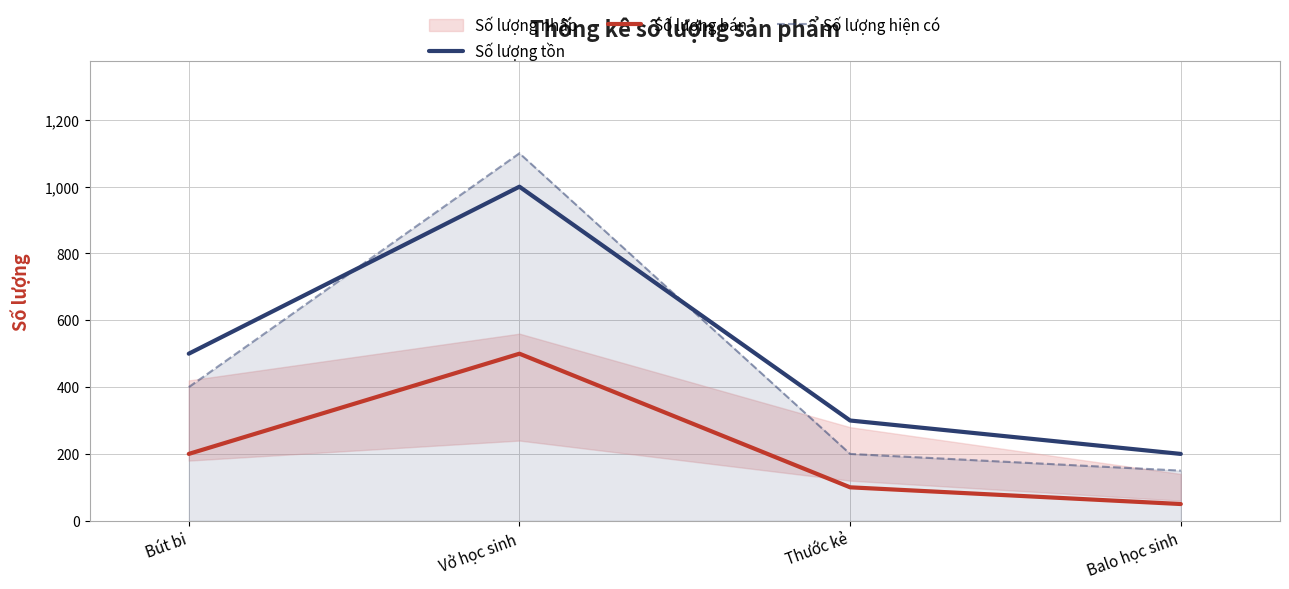

Between Thước kẻ and Bút bi, which is larger?

Bút bi